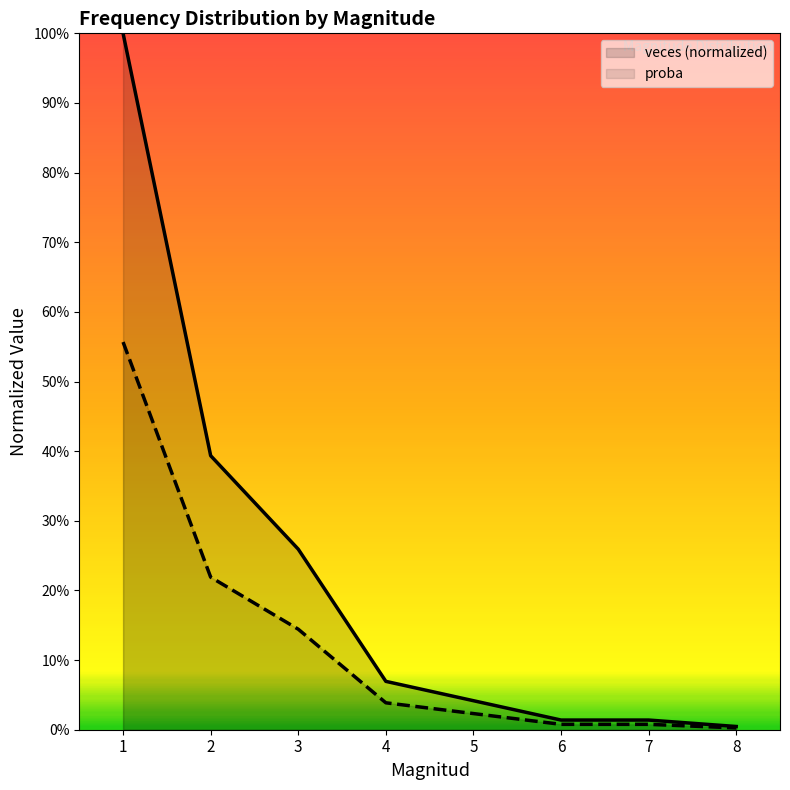

True or false: proba has more than 2 interior local peaks.

False